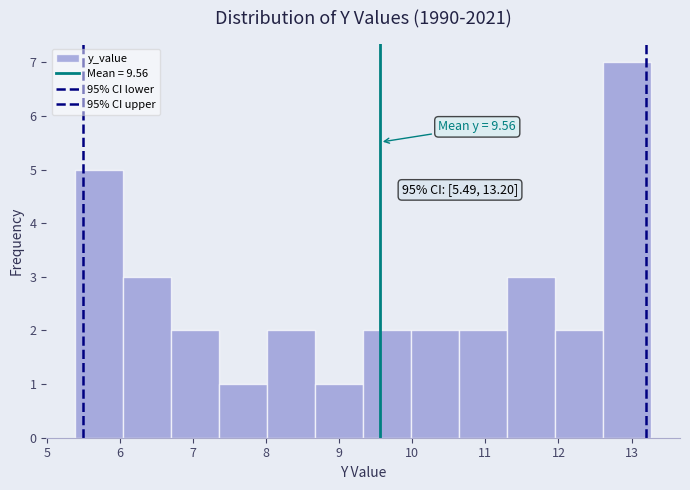

Which range on the x-axis has the tallest bar?

12.6 to 13.3